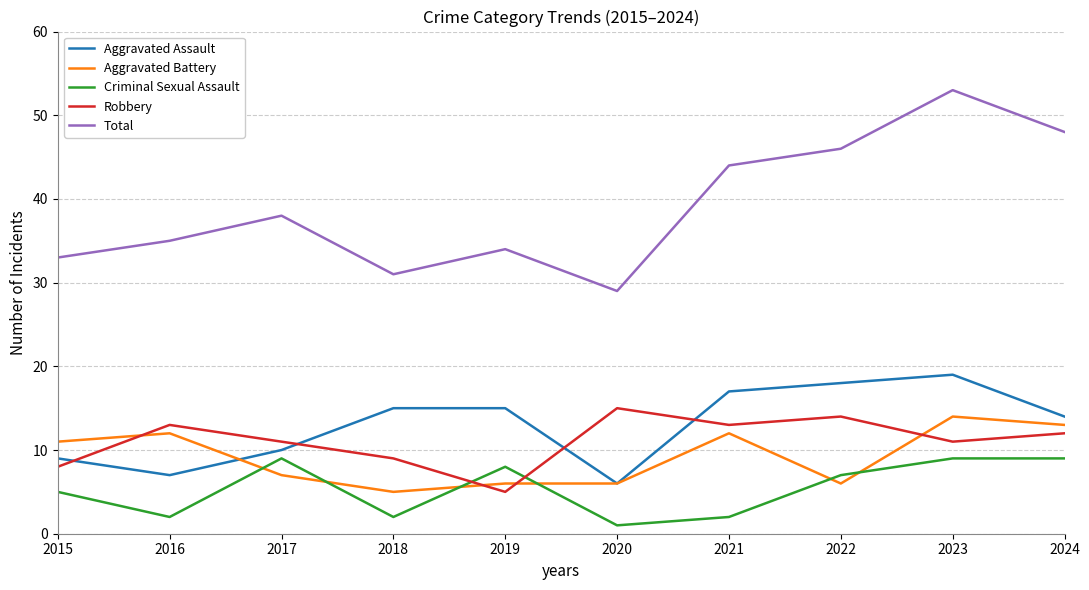

Read the Aggravated Battery value at 2023.

14